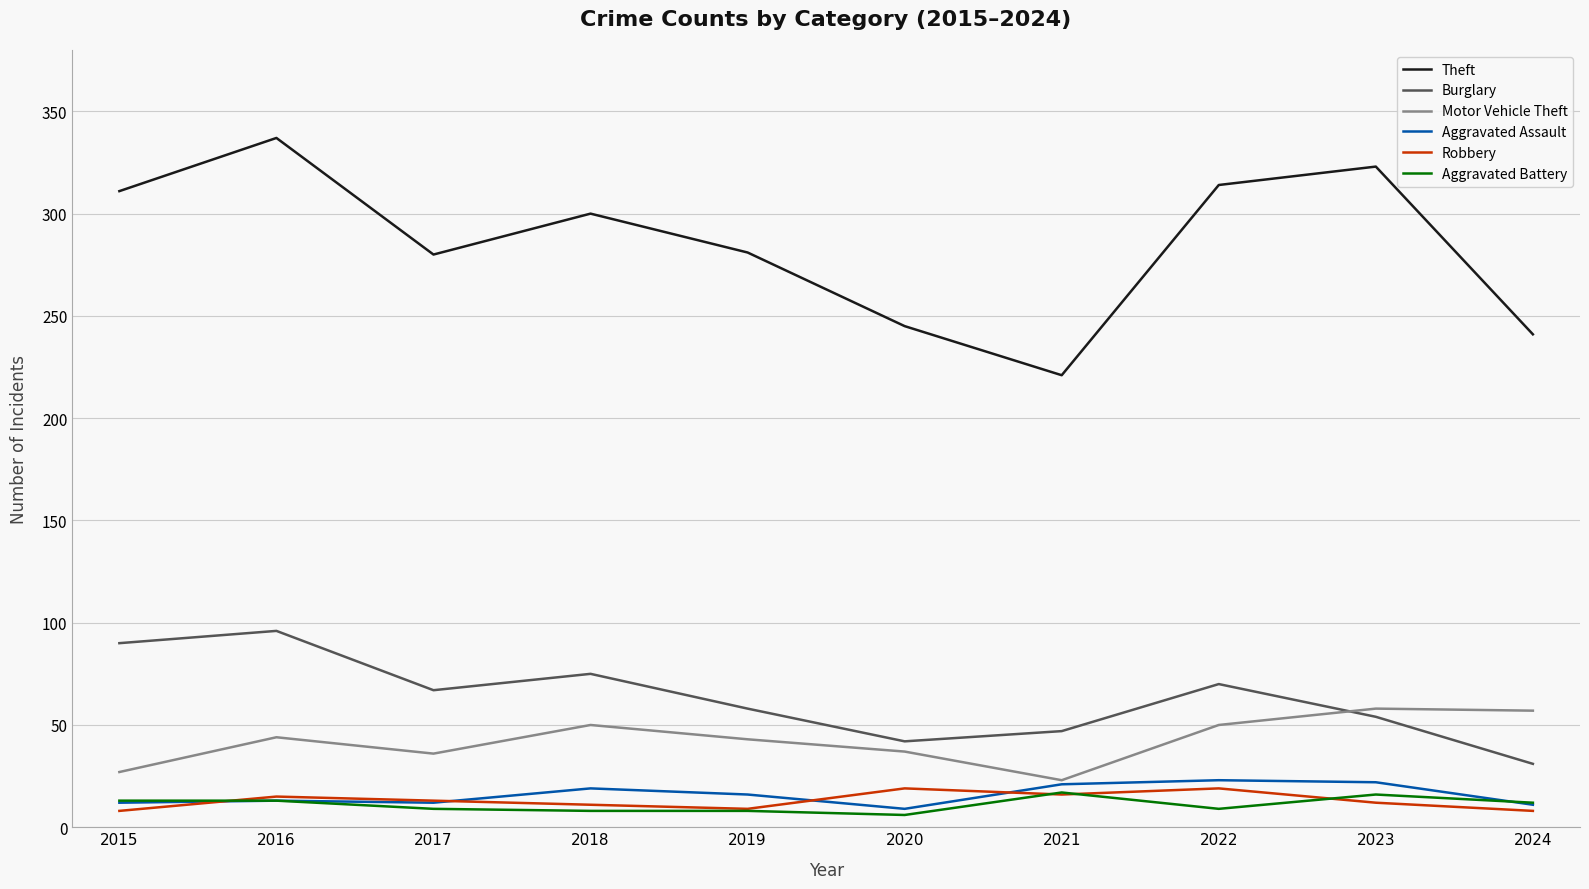

Where is the first local minimum for Burglary?

2017